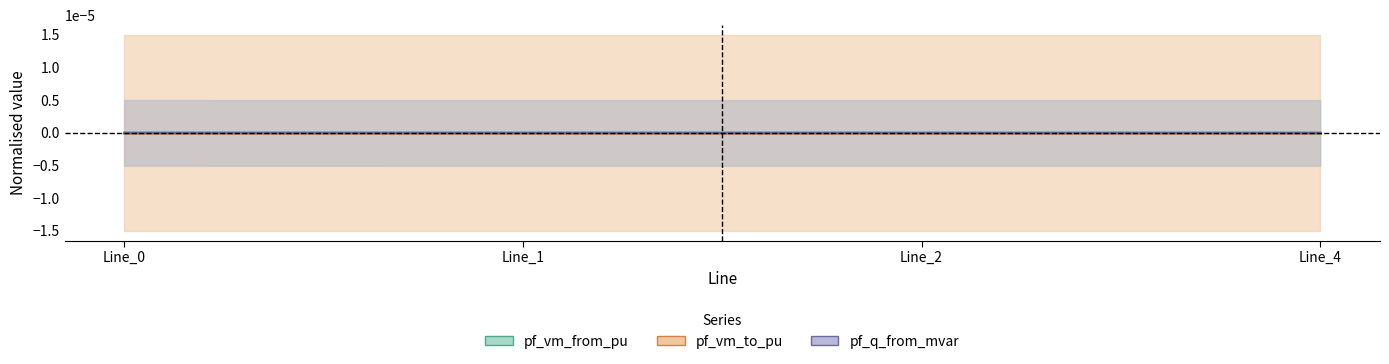

Which series has the widest spread of values?

pf_q_from_mvar